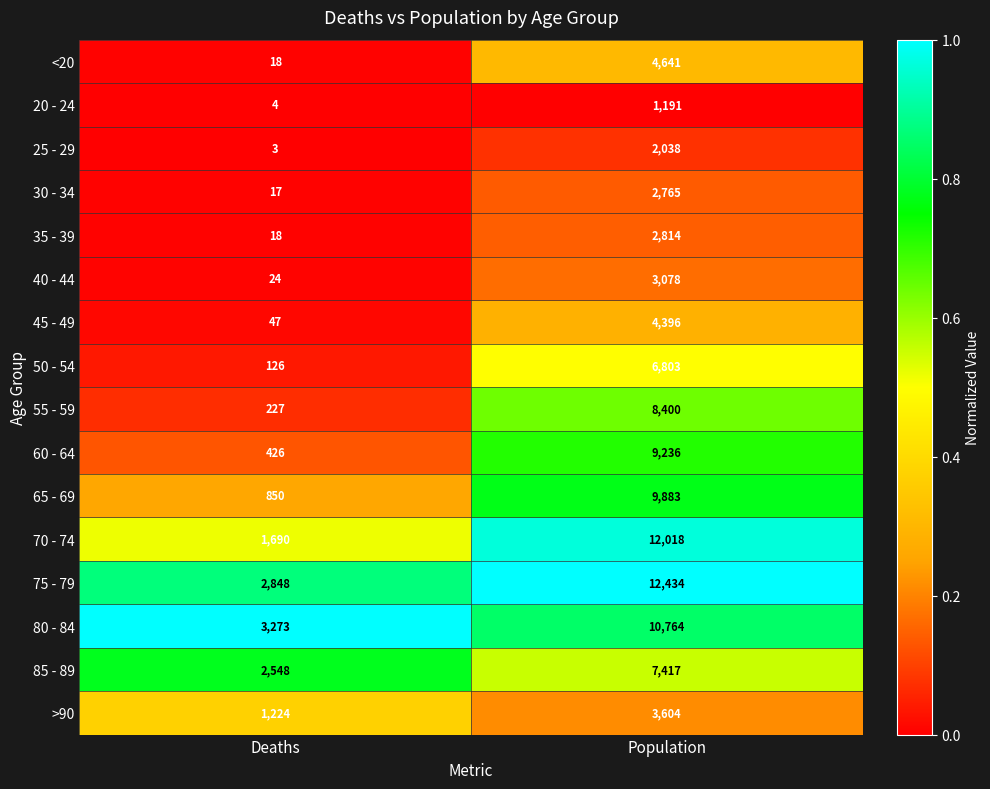

What is the difference between the 30 - 34 values at Deaths and Population?

2748